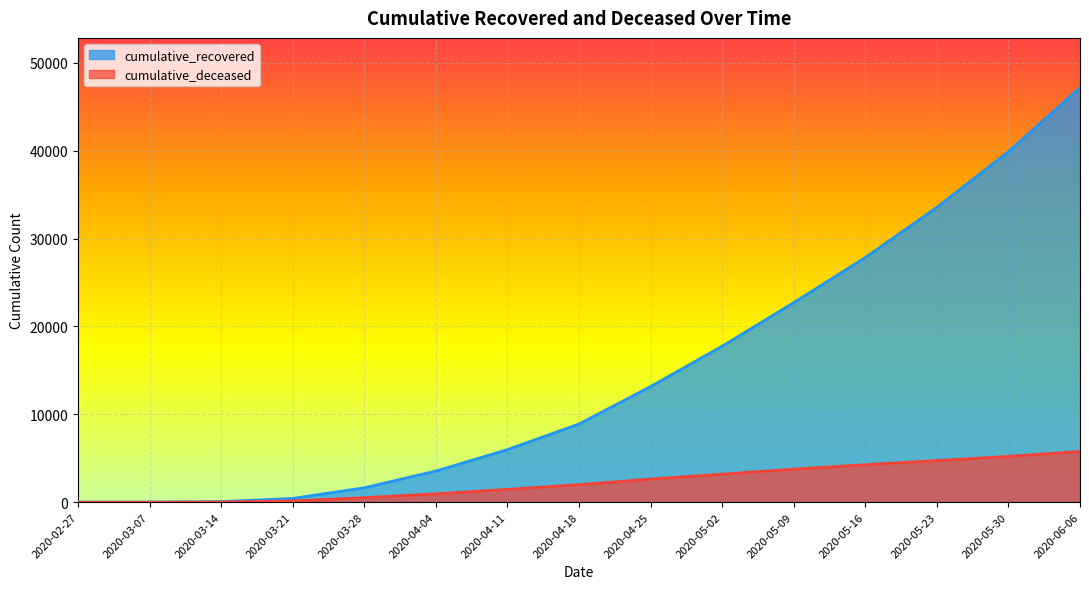

True or false: cumulative_recovered and cumulative_deceased intersect in this chart.

False